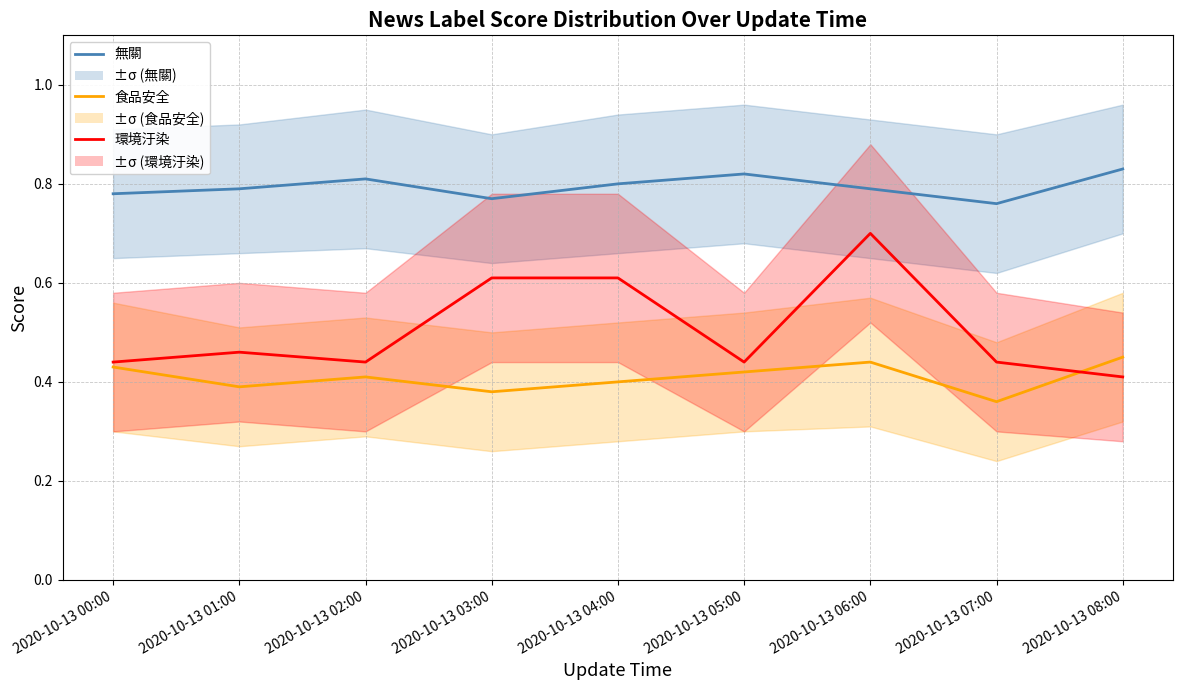

What is the difference between the highest and lowest values at 2020-10-13 03:00?

0.4